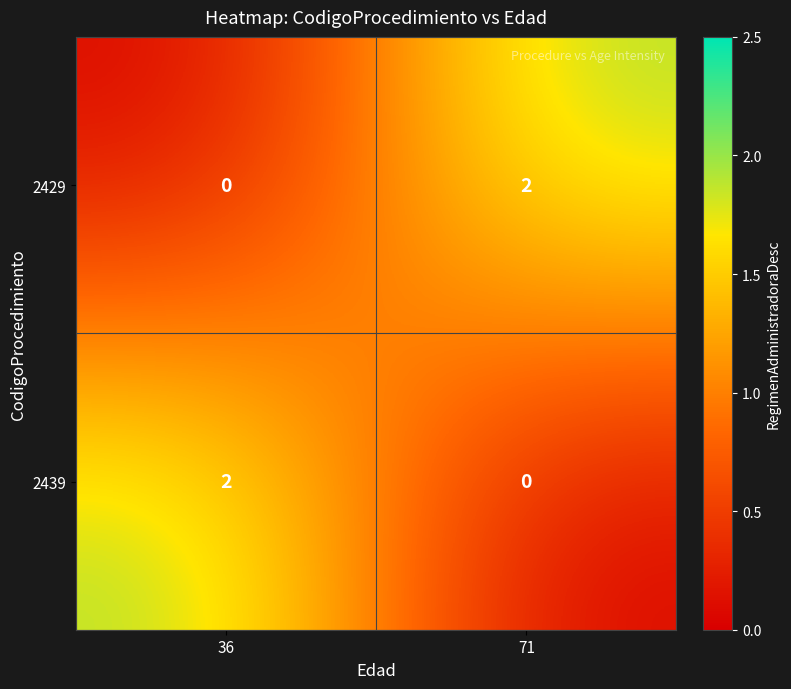

At which label is 2429 closest to 1?

36